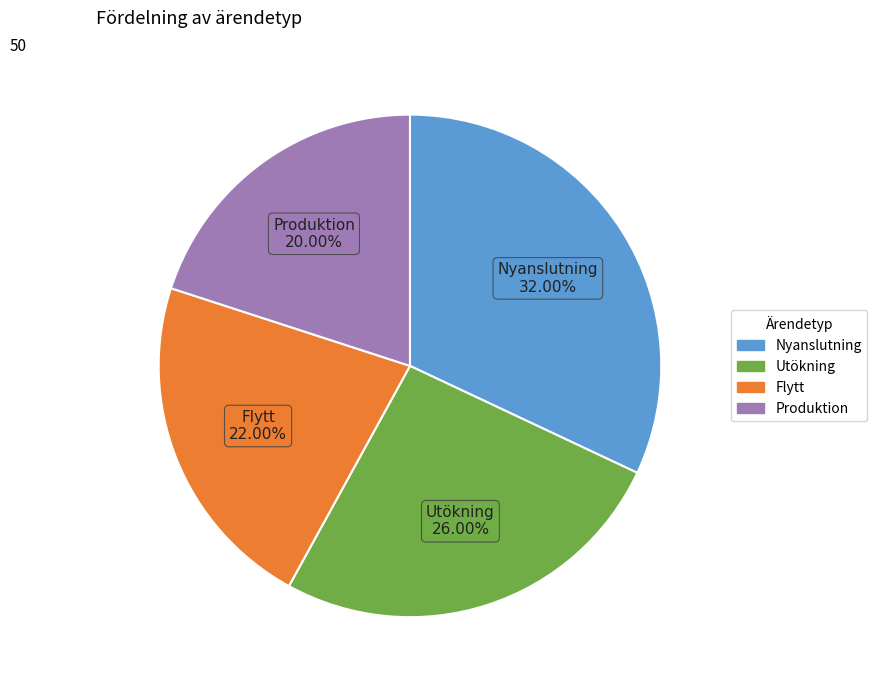

Combined, do Produktion and Flytt account for over 50%?

No